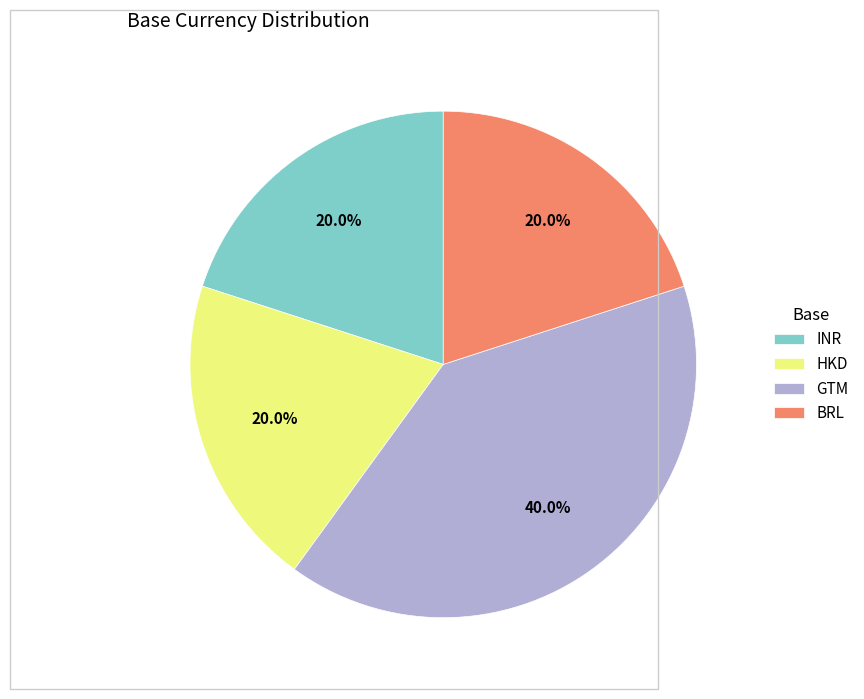

To the nearest percent, what is the average slice percentage?

25%